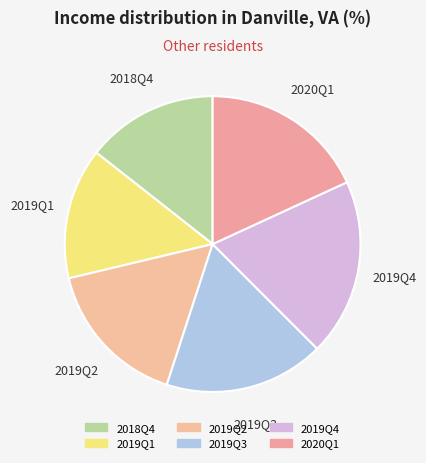

What is the ratio of the value at 2019Q2 to the value at 2019Q1?

1.1